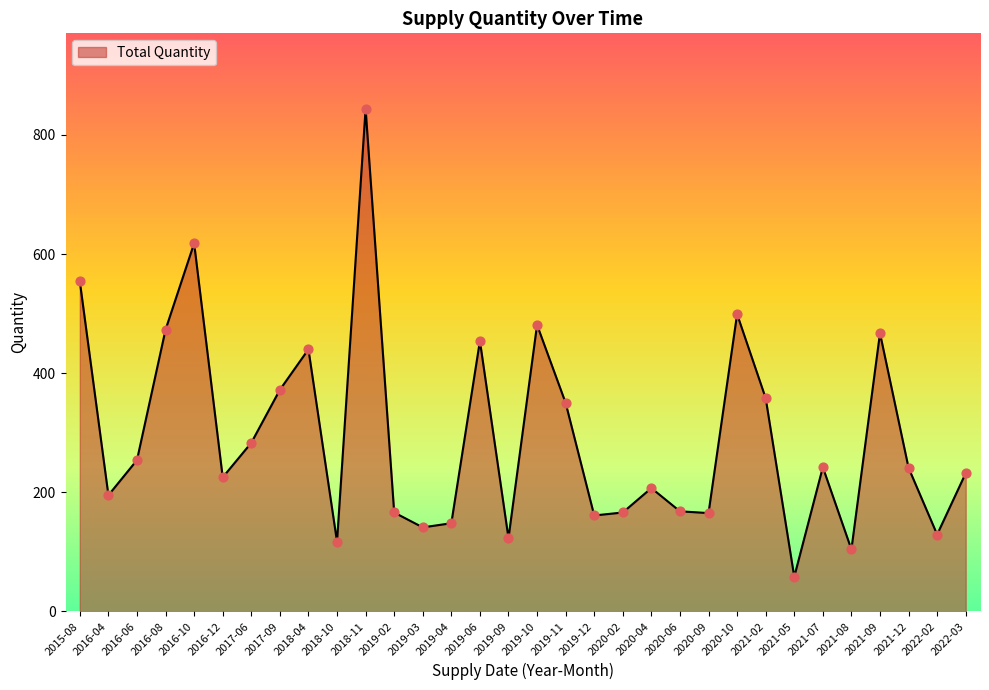

Between 2022-03 and 2021-09, which is larger?

2021-09